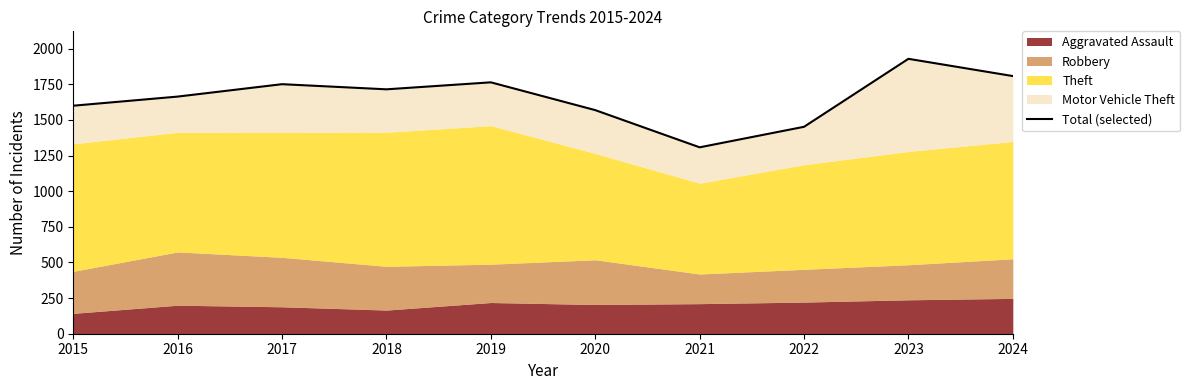

What is the value of the 7th point from the left?

1308